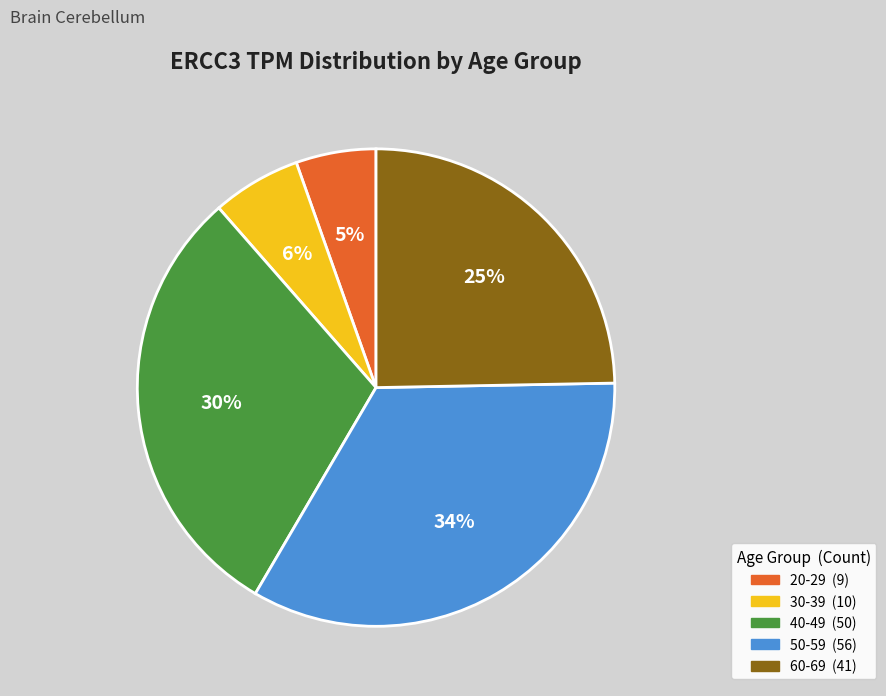

Does 40-49 account for over 50% of the chart?

No